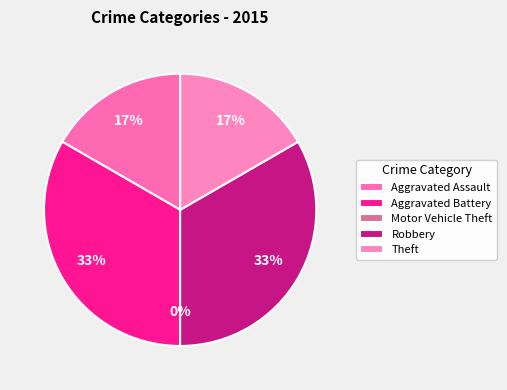

Count the number of slices in the pie.

5